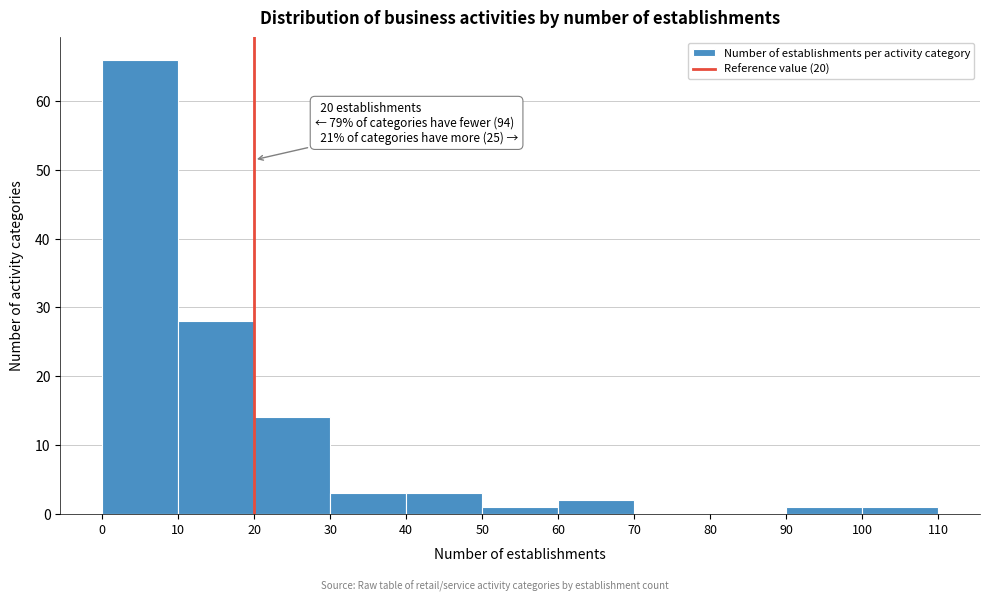

Over which range of the x-axis is the bar tallest?

0 to 10